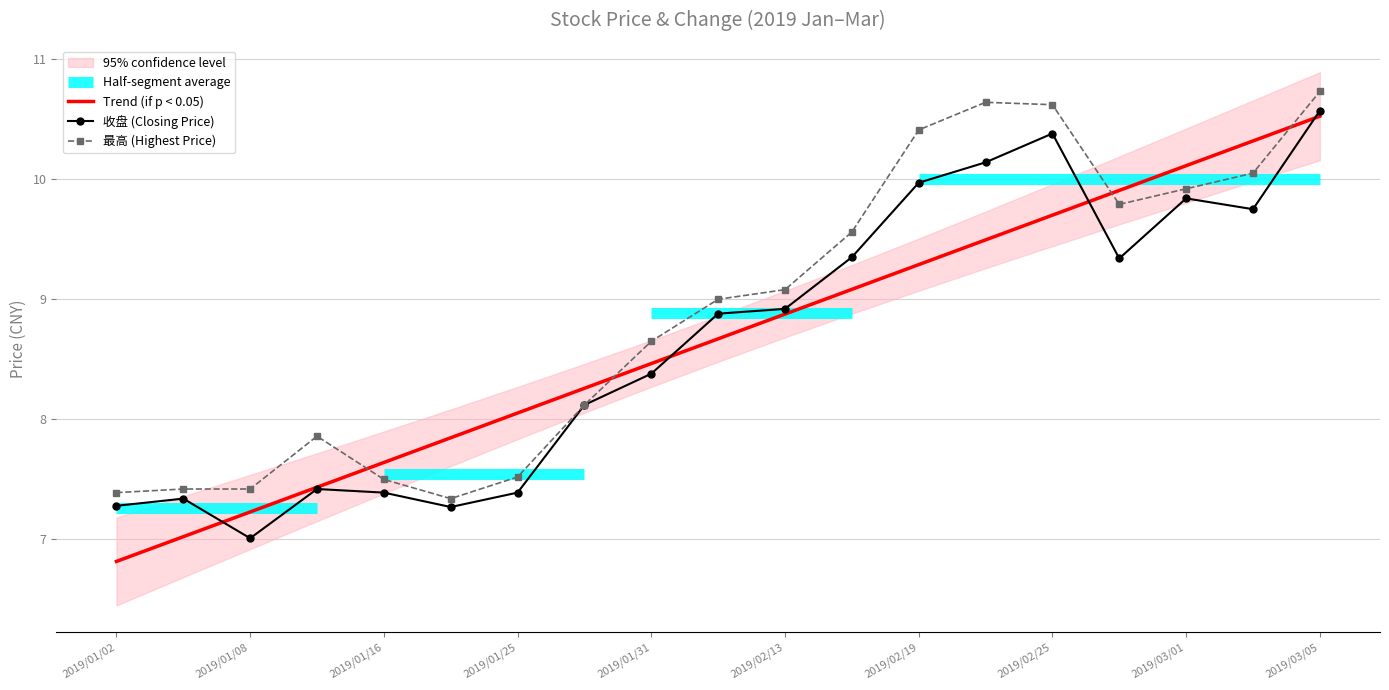

What is the minimum value for 最高?

7.3